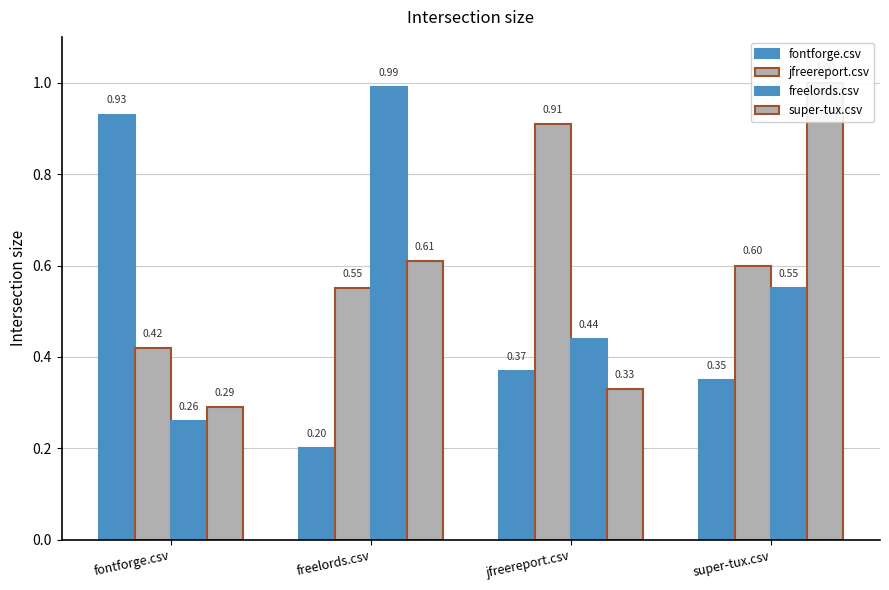

True or false: freelords.csv has a value of 0.4 at fontforge.csv.

False